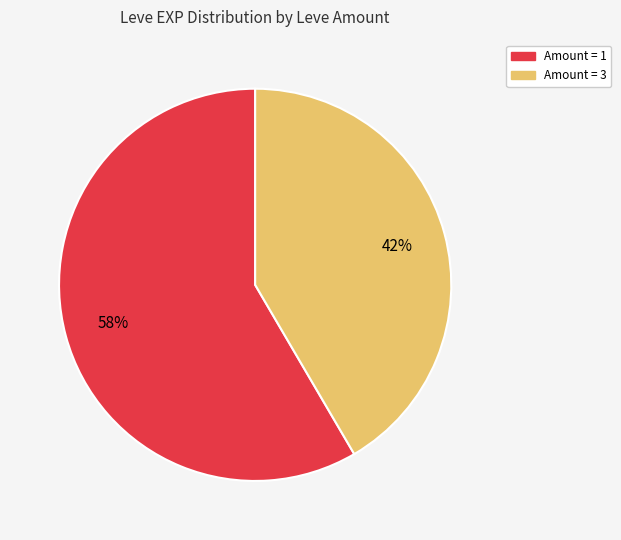

How many slices are in this pie chart?

2